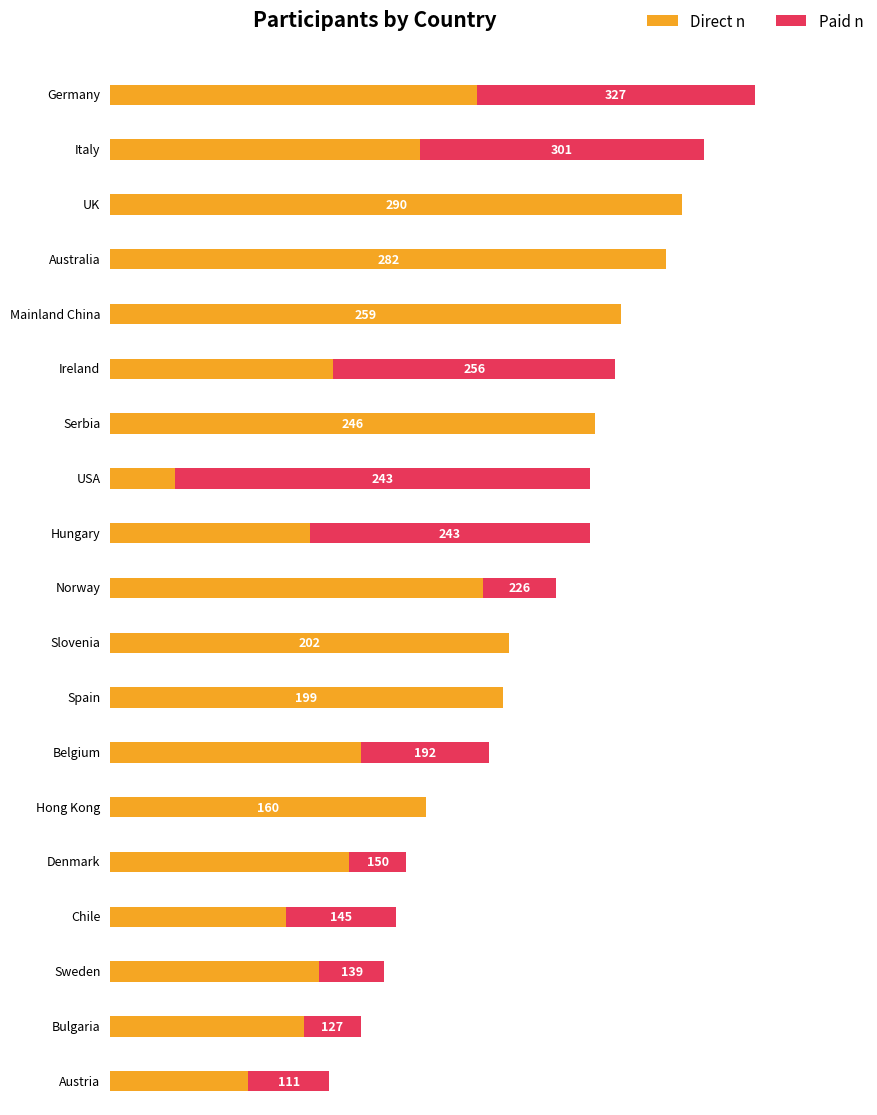

Where does the Paid n series first go above 33?

Germany